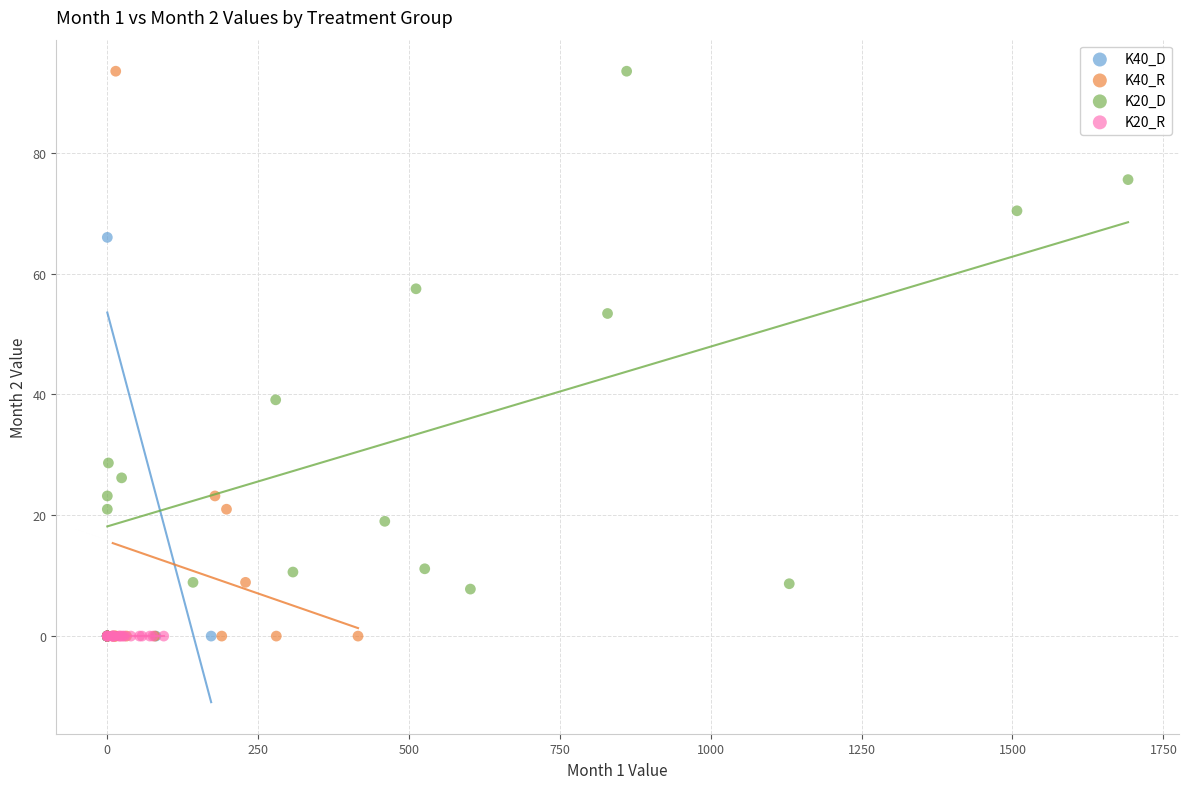

What are all the series names shown in the legend?

K40_D, K40_R, K20_D, K20_R